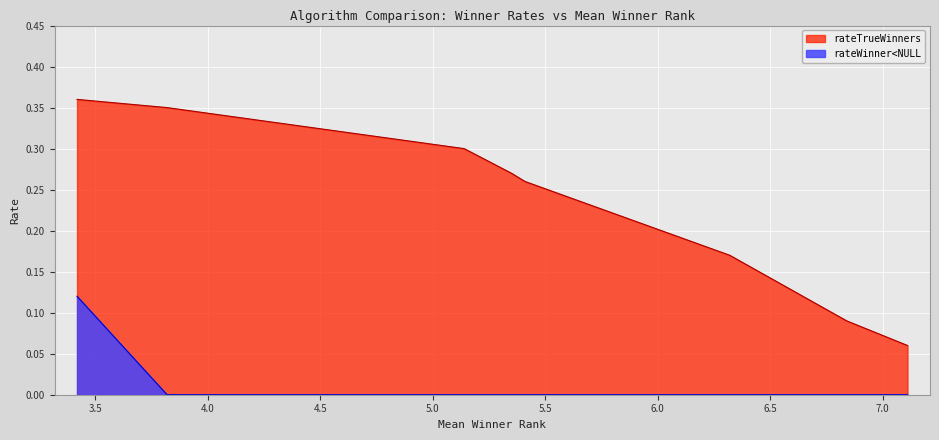

What are all the series names shown in the legend?

rateTrueWinners, rateWinner<NULL